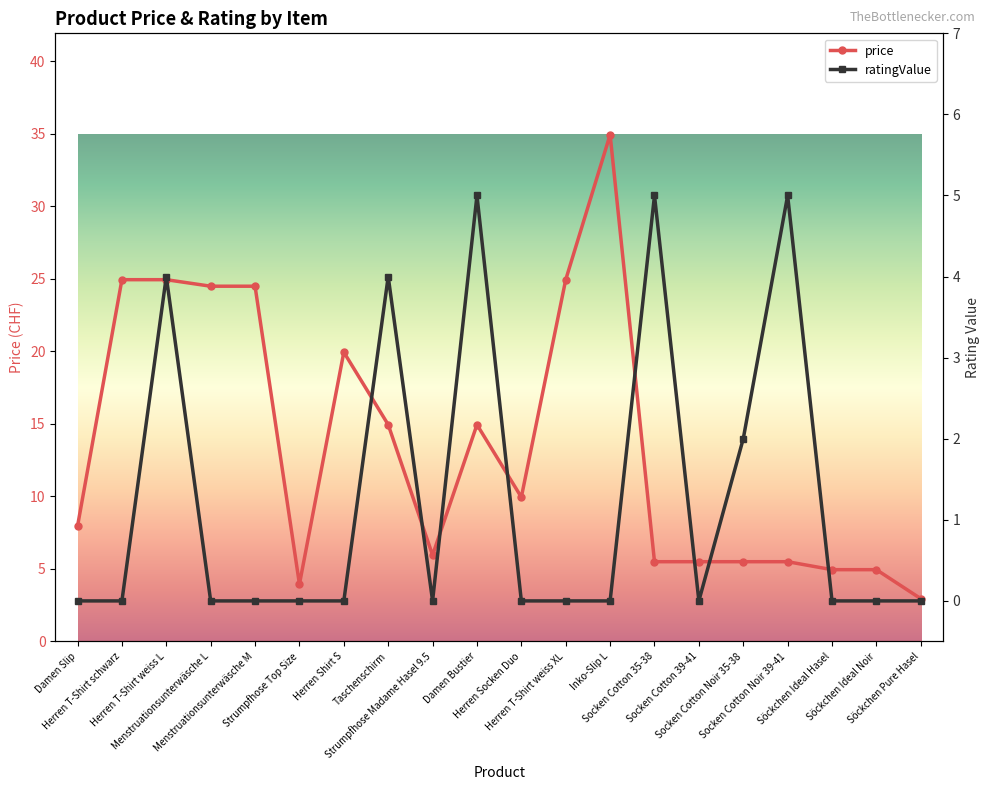

Is it true that price equals 5.5 at Socken Cotton 39-41?

True